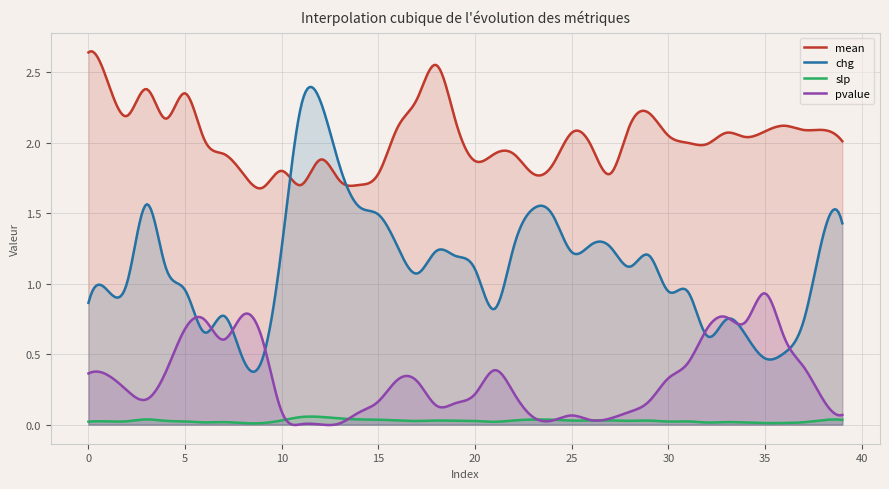

Which label corresponds to the smallest value in the chart?

12